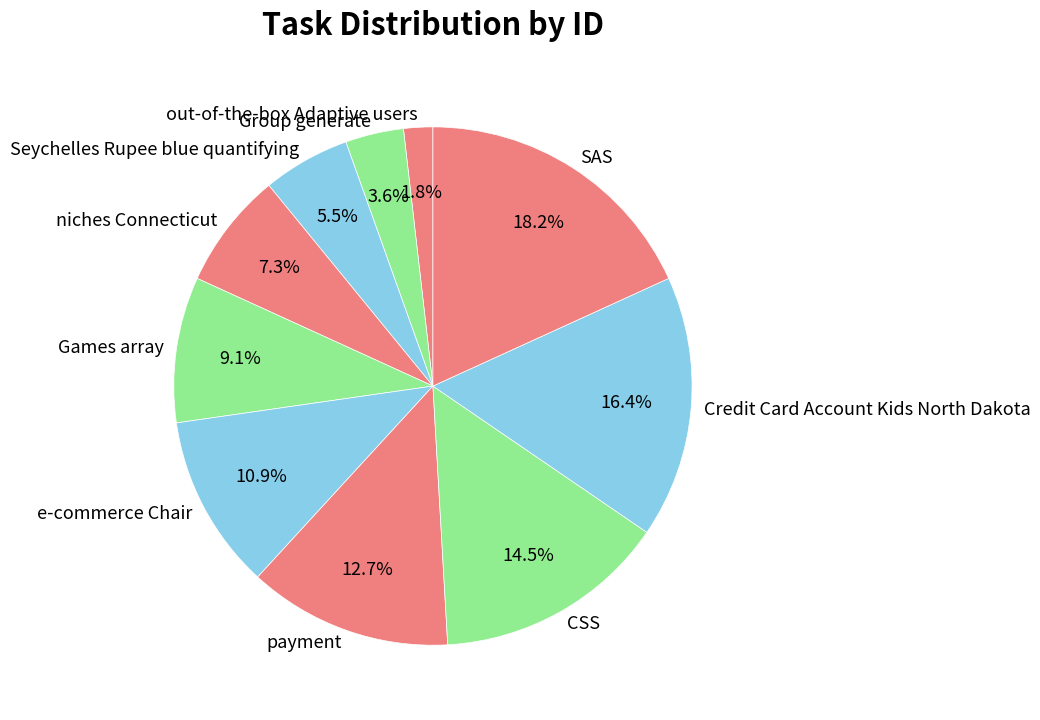

What is the largest slice in the pie chart?

SAS